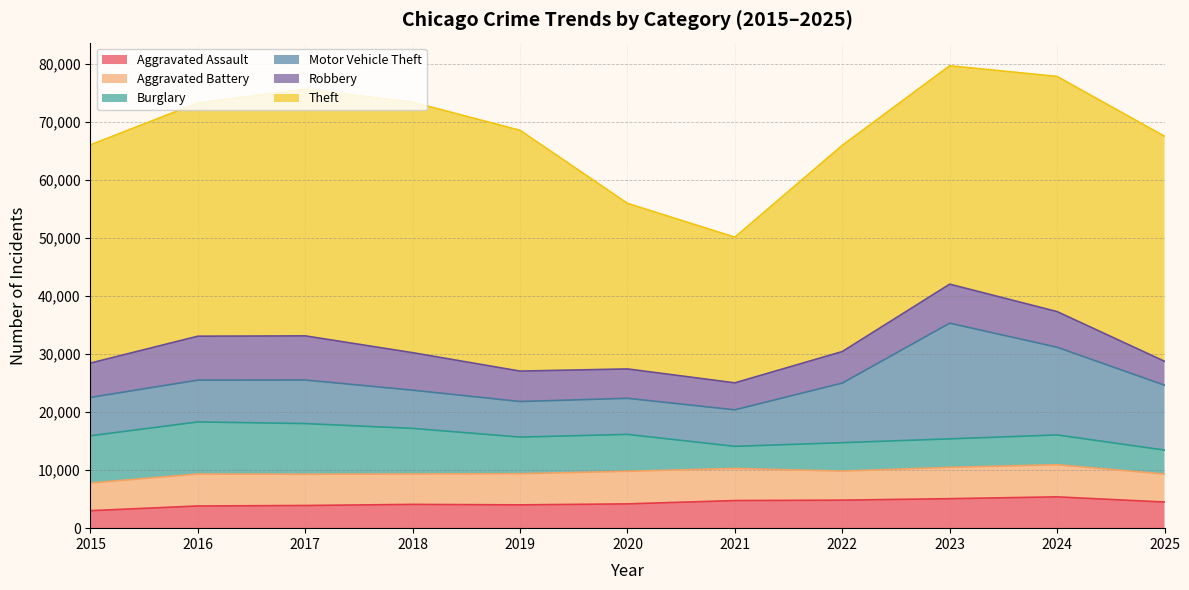

Does the chart display data point markers on the line(s)?

No